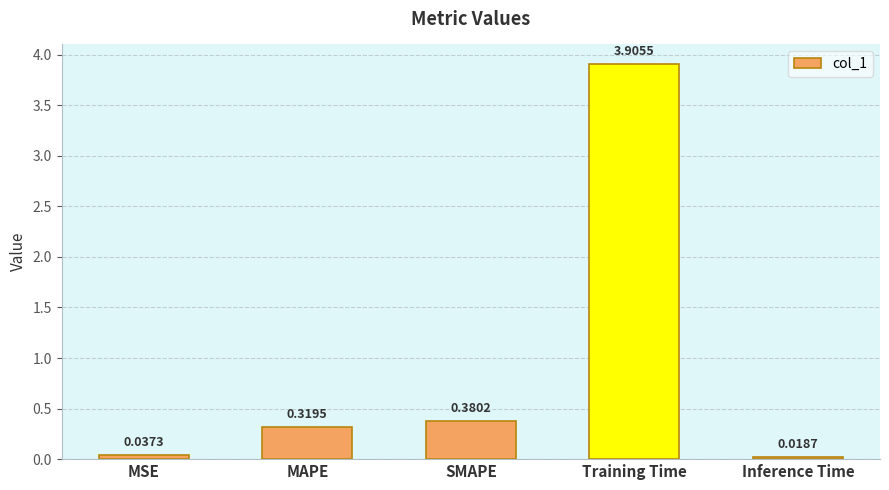

Which label corresponds to the largest value in the chart?

Training Time